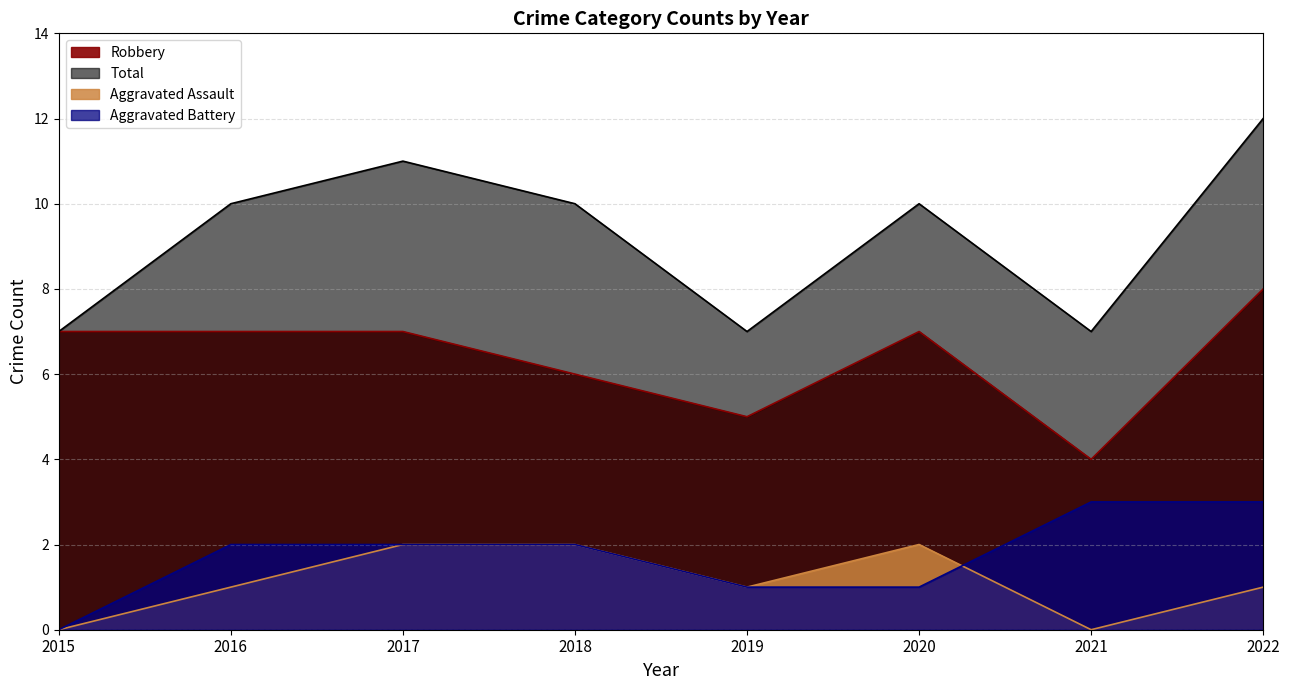

The value of Robbery at 2022 is 8. True or false?

True